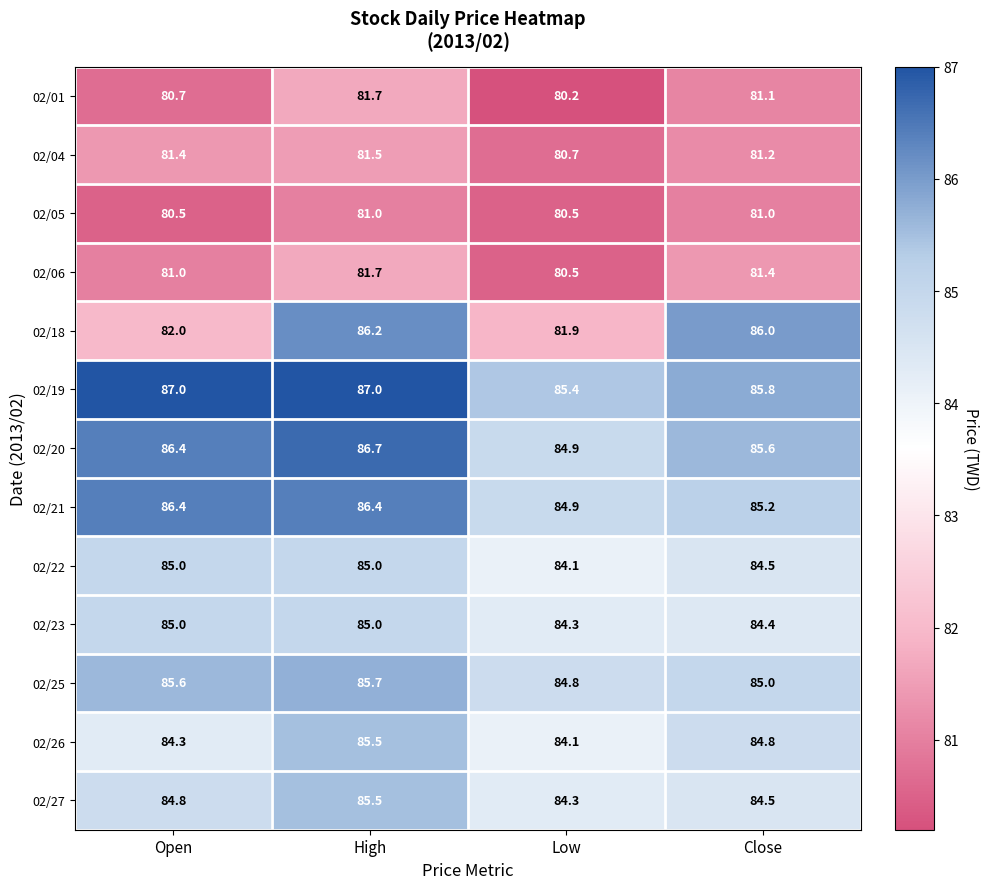

Which category has the lowest value across all series?

Low